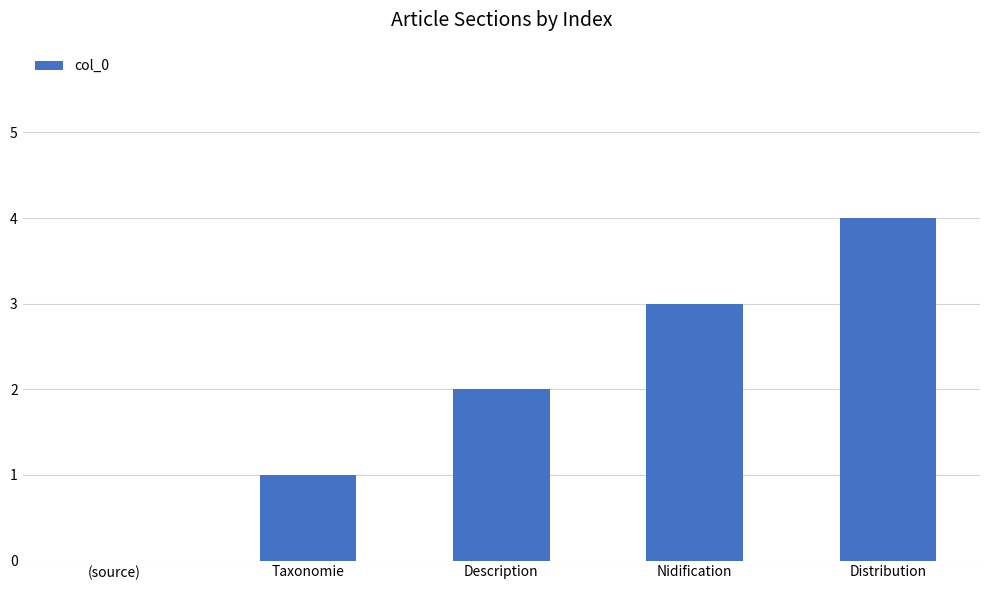

How many values are above zero?

4